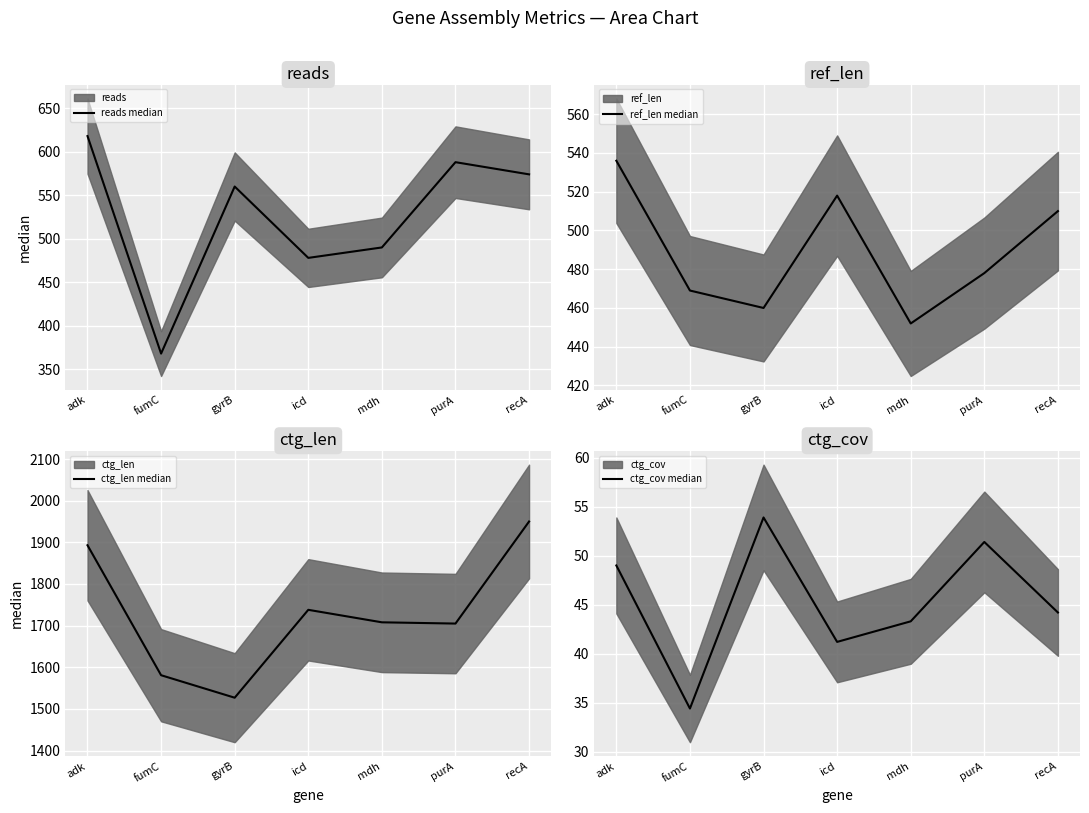

What is the value of the ctg_cov median point at the 5th from the left?

43.3